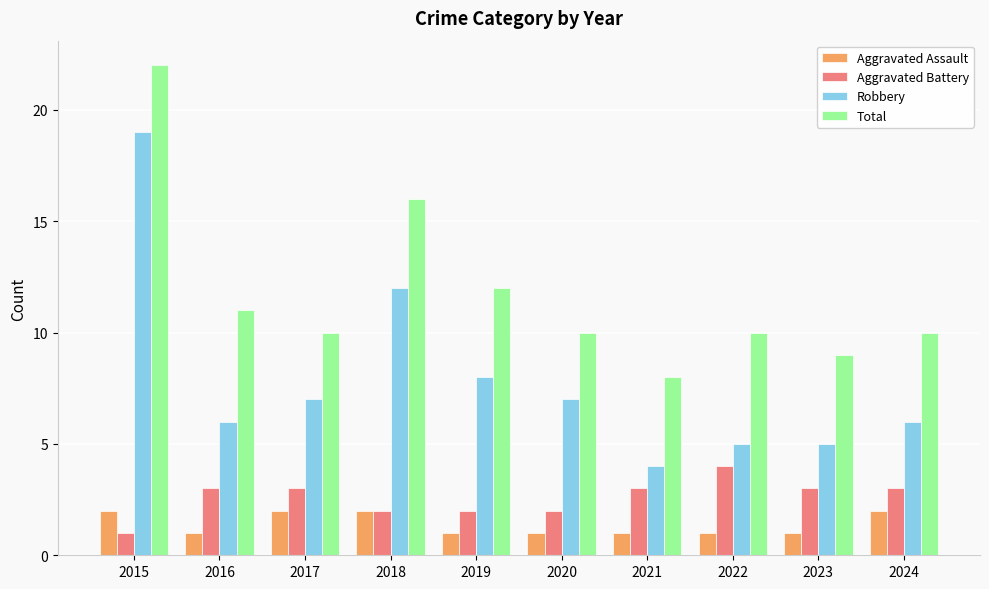

List the series in order of their peak value, lowest first.

Aggravated Assault, Aggravated Battery, Robbery, Total